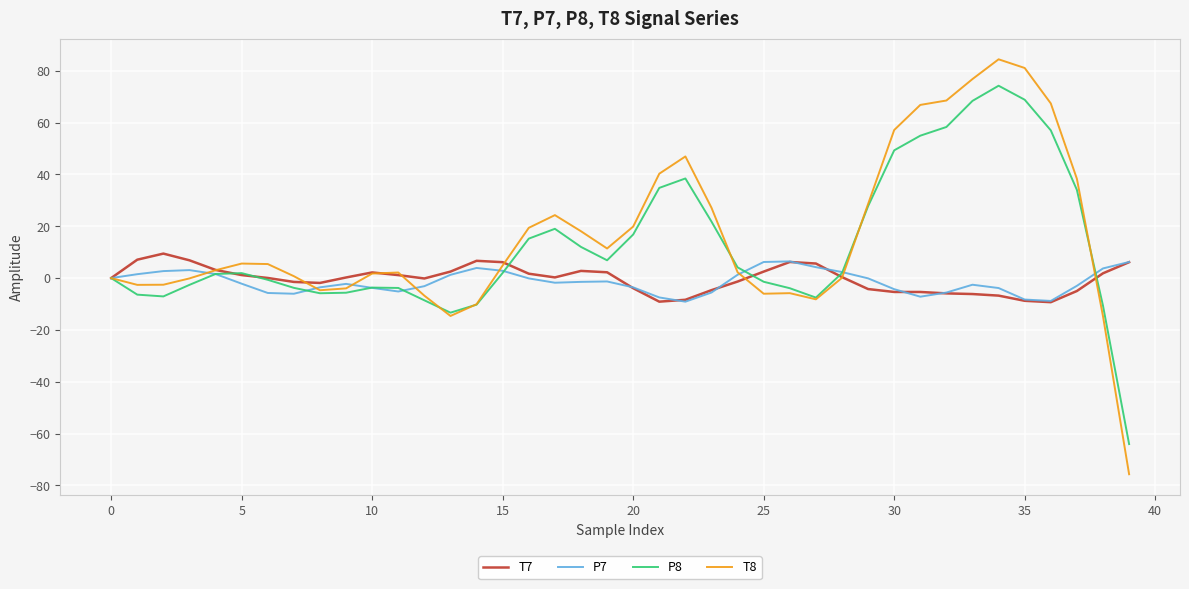

What is the minimum value shown in the chart?

-75.7